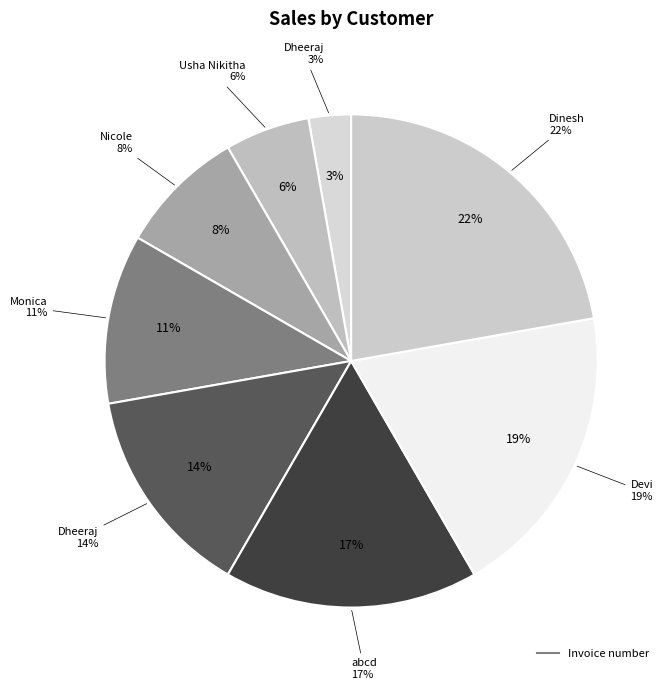

Combined, do Dheeraj and Devi account for over 50%?

No